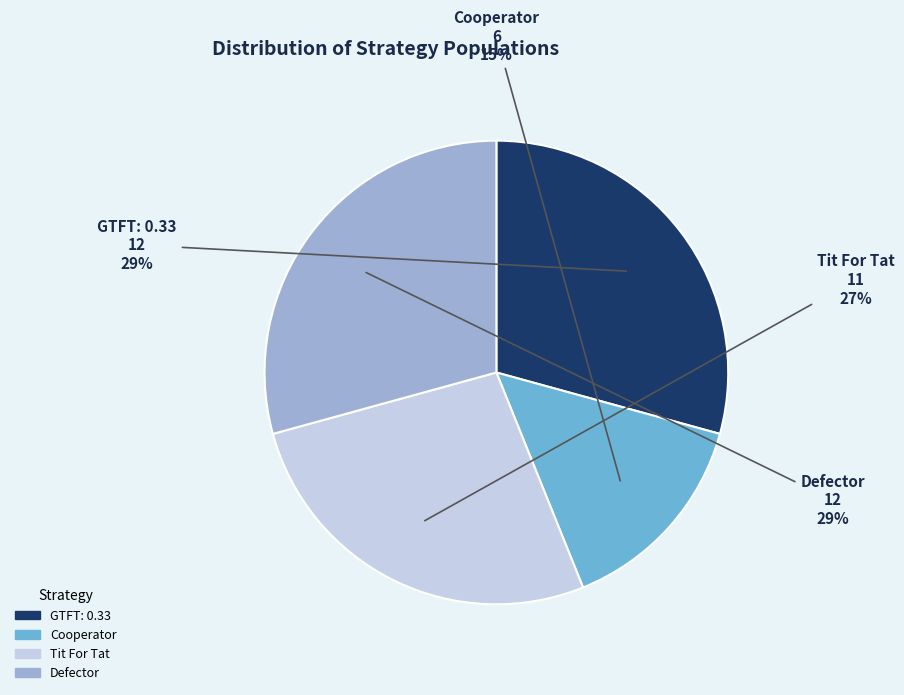

True or false: GTFT: 0.33 accounts for 29% of the total.

True